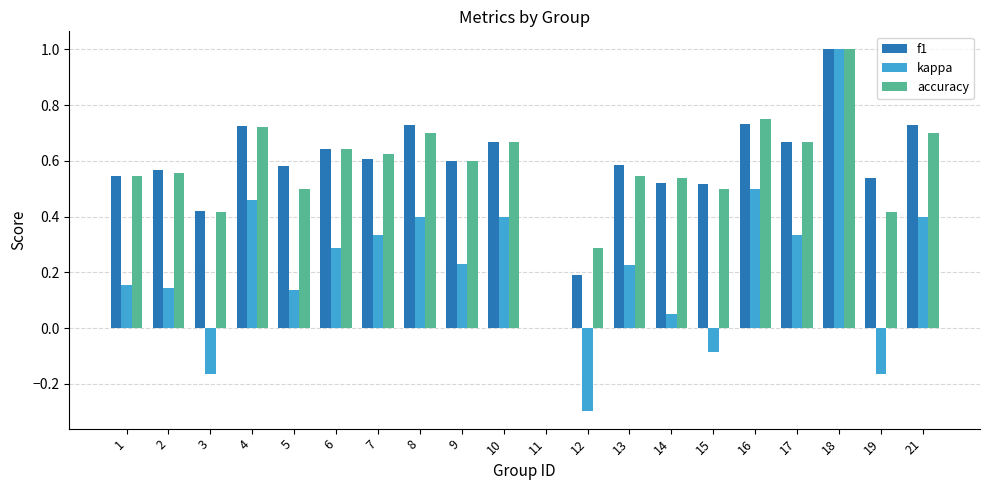

Which series changed the most between 12 and 17?

kappa